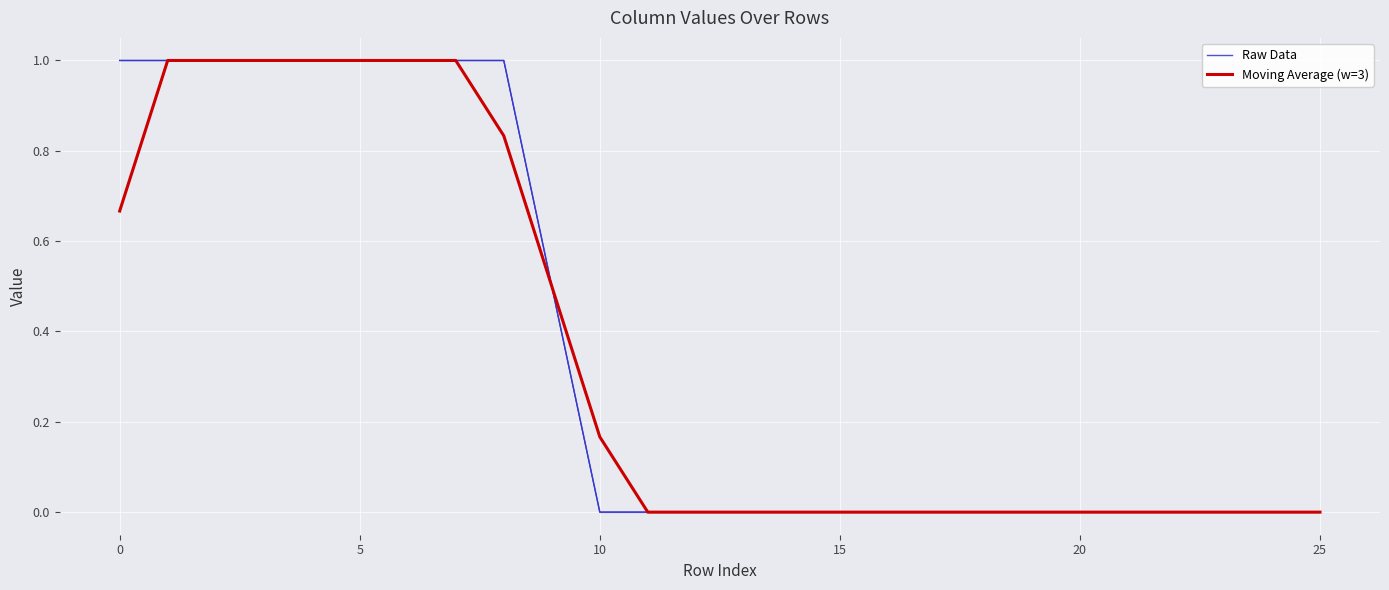

What is the maximum value for Moving Average (w=3)?

1.0